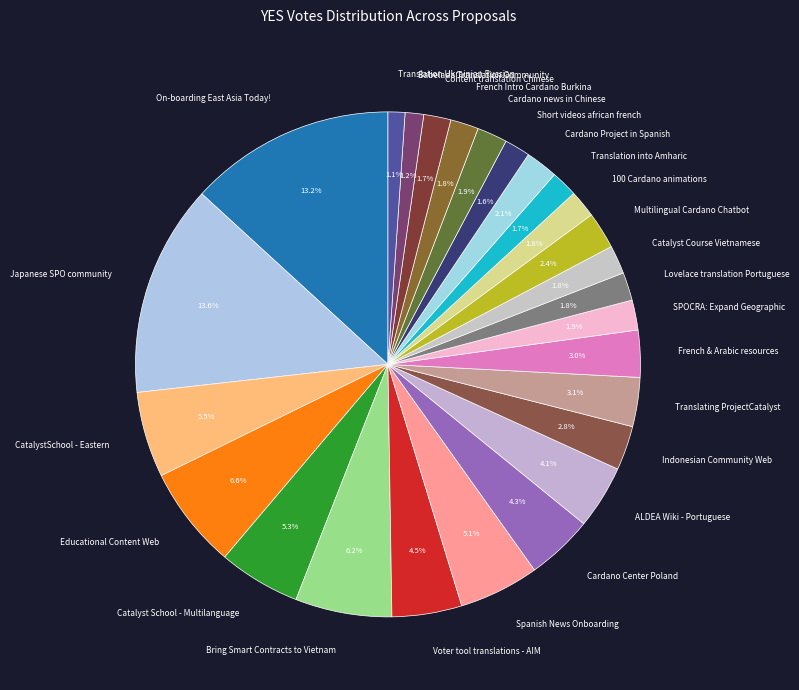

To the nearest percent, what is the average slice percentage?

4%